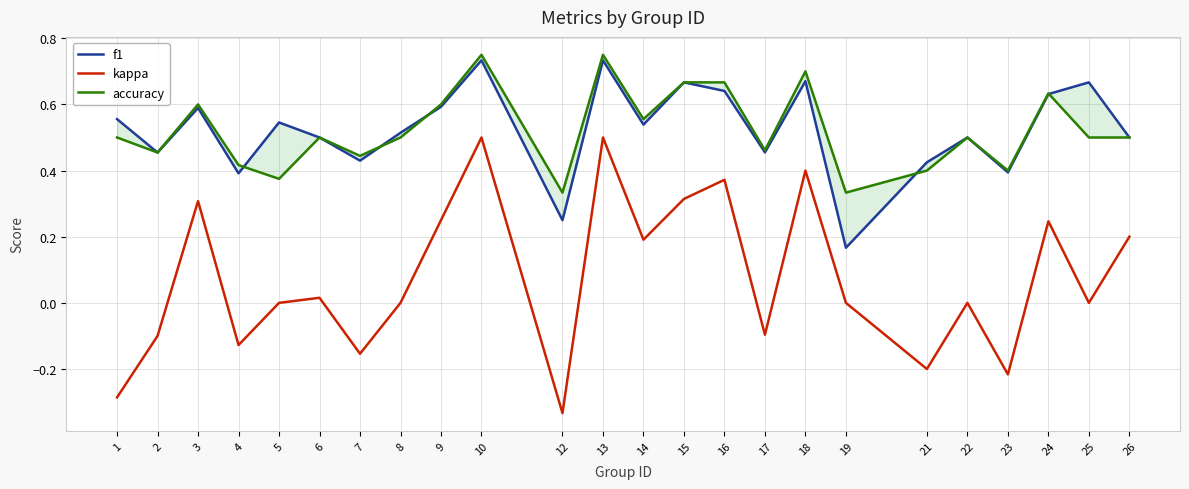

Reading left to right, list all the values displayed in this chart.

f1: 0.6	0.5	0.6	0.4	0.5	0.5	0.4	0.5	0.6	0.7	0.2	0.7	0.5	0.7	0.6	0.5	0.7	0.2	0.4	0.5	0.4	0.6	0.7	0.5
kappa: -0.3	-0.1	0.3	-0.1	0.0	0.0	-0.2	0.0	0.2	0.5	-0.3	0.5	0.2	0.3	0.4	-0.1	0.4	0.0	-0.2	0.0	-0.2	0.2	0.0	0.2
accuracy: 0.5	0.5	0.6	0.4	0.4	0.5	0.4	0.5	0.6	0.8	0.3	0.8	0.6	0.7	0.7	0.5	0.7	0.3	0.4	0.5	0.4	0.6	0.5	0.5